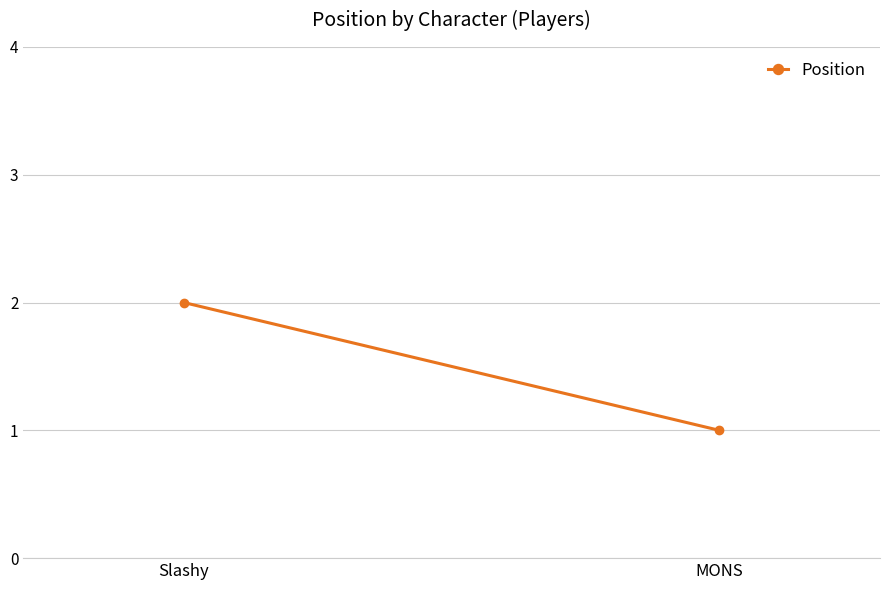

Is it true that the value at Slashy is 2?

True